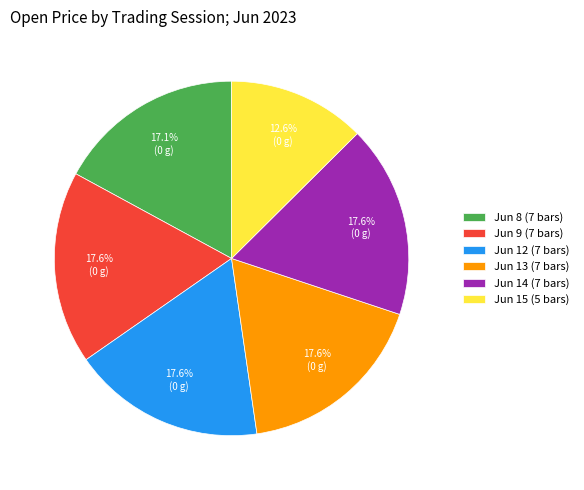

Is there a majority slice in this chart?

No